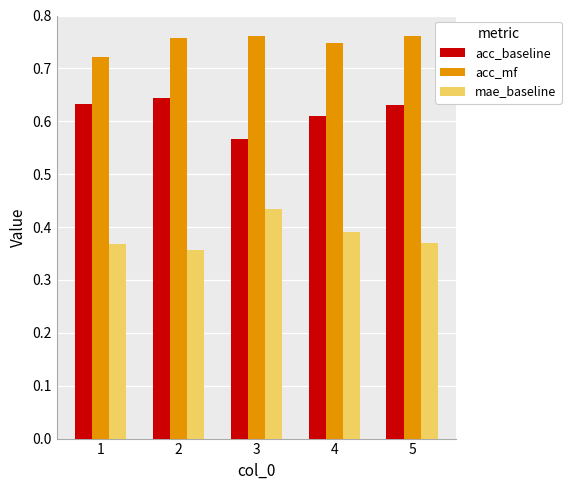

List the series in order of their overall mean, lowest first.

mae_baseline, acc_baseline, acc_mf